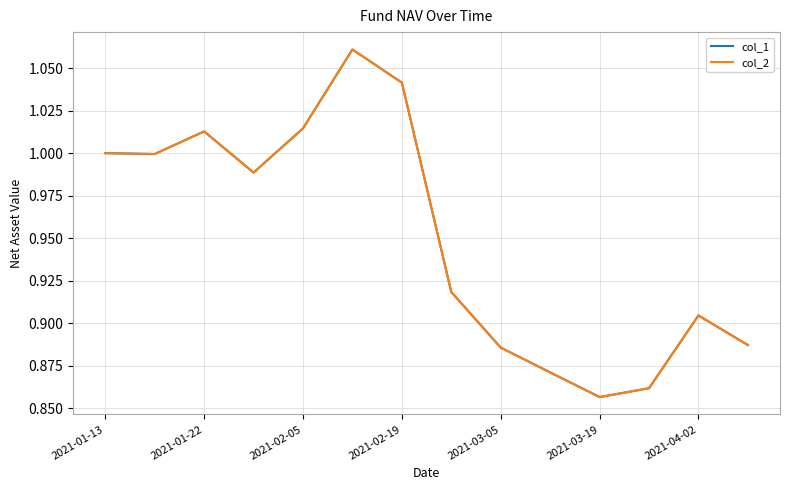

What is the average value of the col_1 series?

1.0